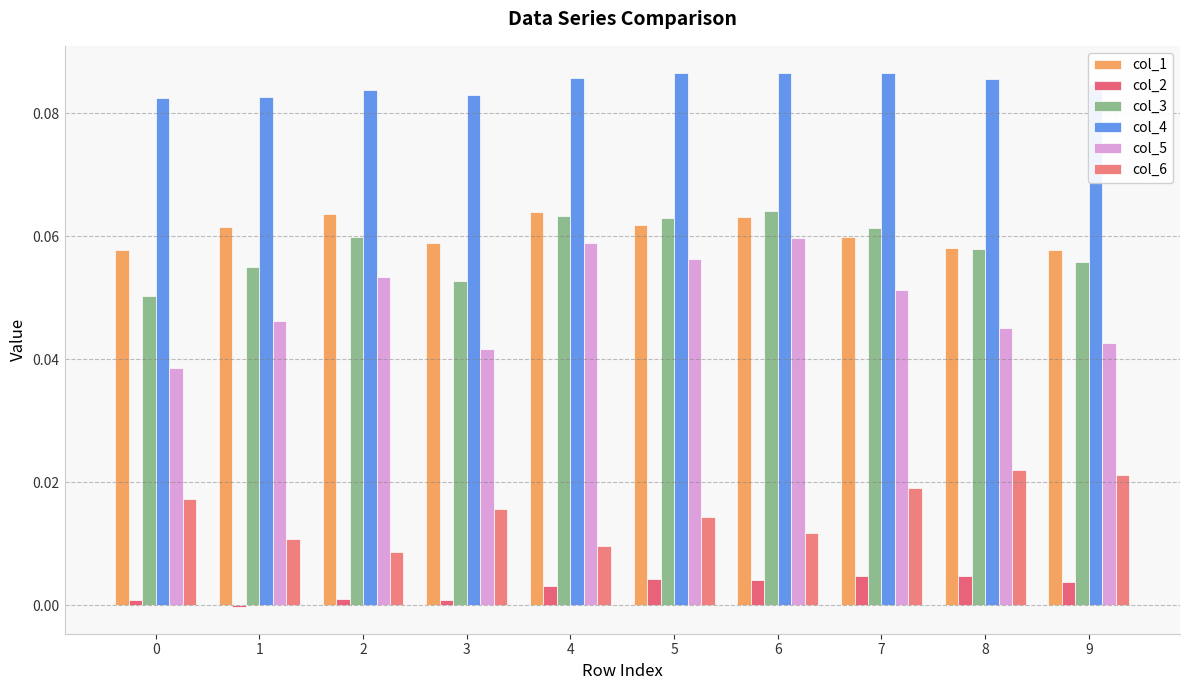

Between 4 and 6, which series saw the biggest shift?

col_6